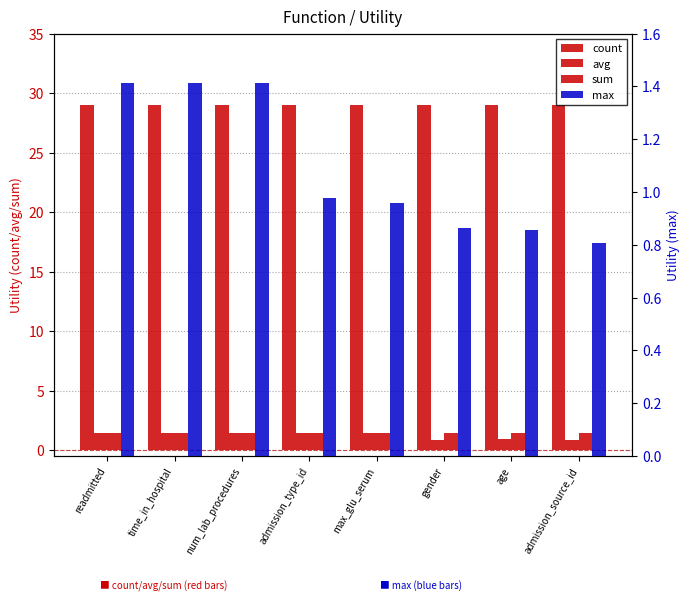

Are the bars horizontal?

No